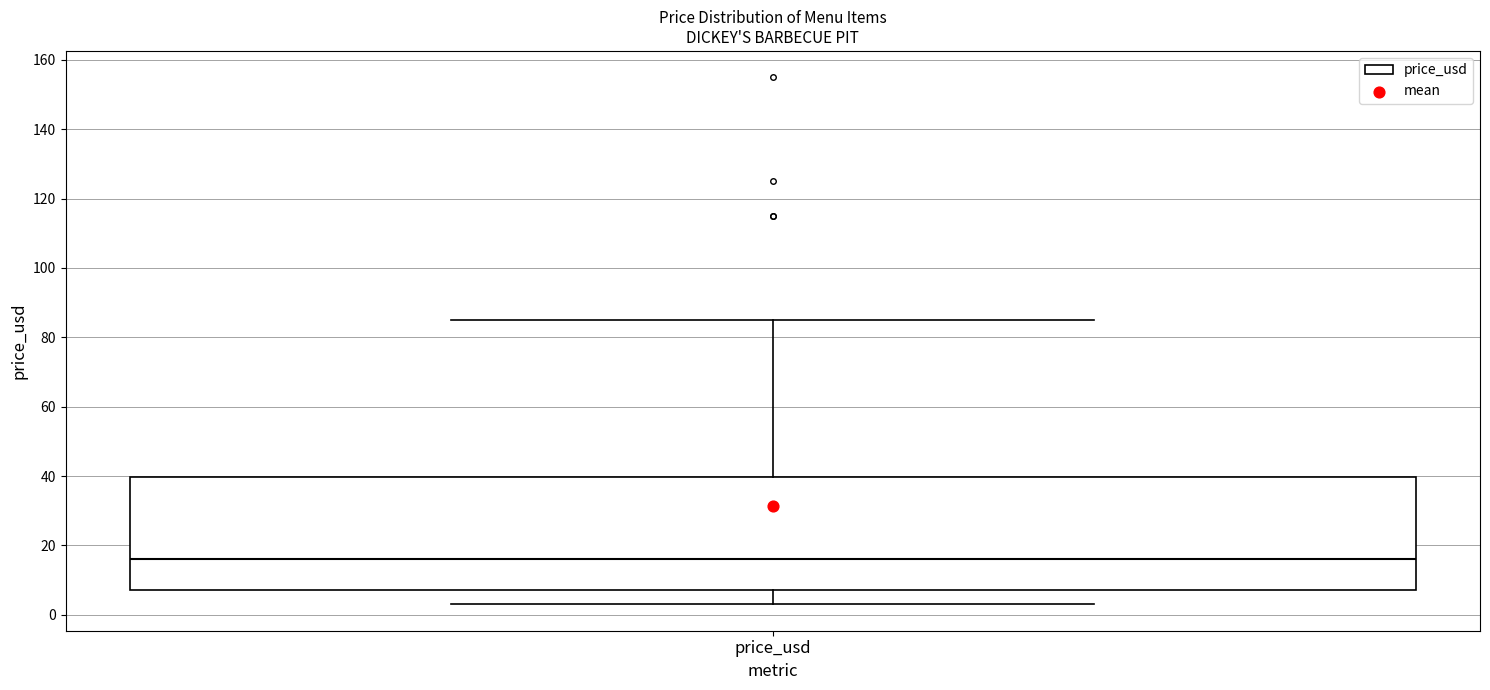

Where does the median line of the box for price_usd sit on the y-axis? The values are not printed on the chart, so give them approximately, as read against the axis.

16